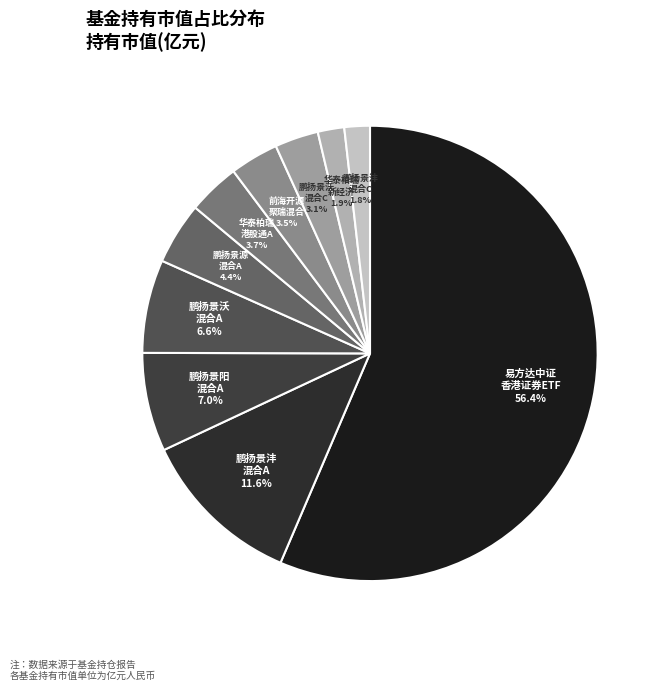

To the nearest percent, what is the average slice percentage?

10%